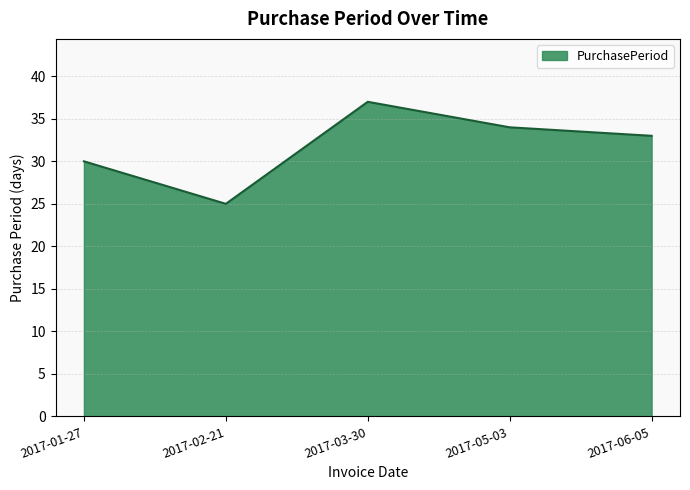

What is the sum of the values at 2017-02-21 and 2017-05-03?

59